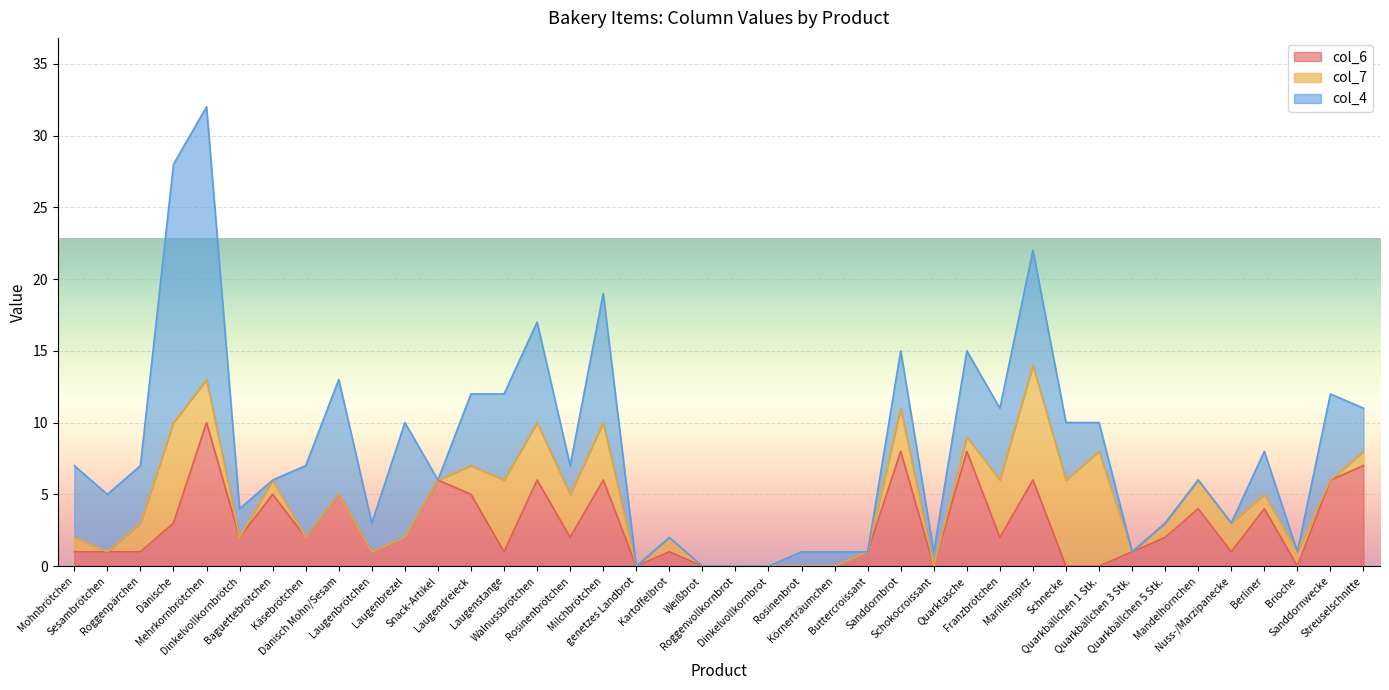

Reading right to left, list all the values displayed in this chart.

col_6: 7	6	0	4	1	4	2	1	0	0	6	2	8	0	8	1	0	0	0	0	0	1	0	6	2	6	1	5	6	2	1	5	2	5	2	10	3	1	1	1
col_7: 1	0	1	1	2	2	1	0	8	6	8	4	1	0	3	0	0	0	0	0	0	1	0	4	3	4	5	2	0	0	0	0	0	1	0	3	7	2	0	1
col_4: 3	6	0	3	0	0	0	0	2	4	8	5	6	1	4	0	1	1	0	0	0	0	0	9	2	7	6	5	0	8	2	8	5	0	2	19	18	4	4	5